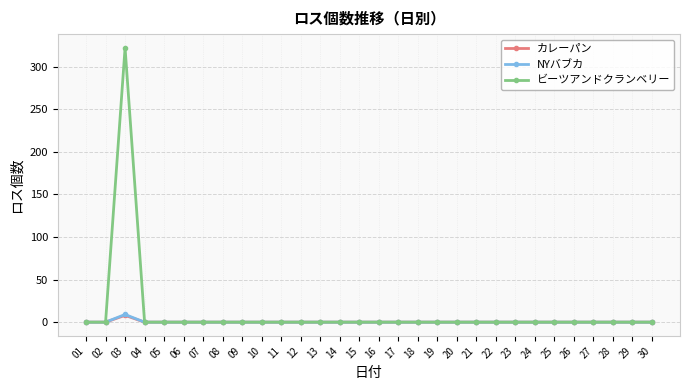

Does the chart have visible grid lines?

Yes